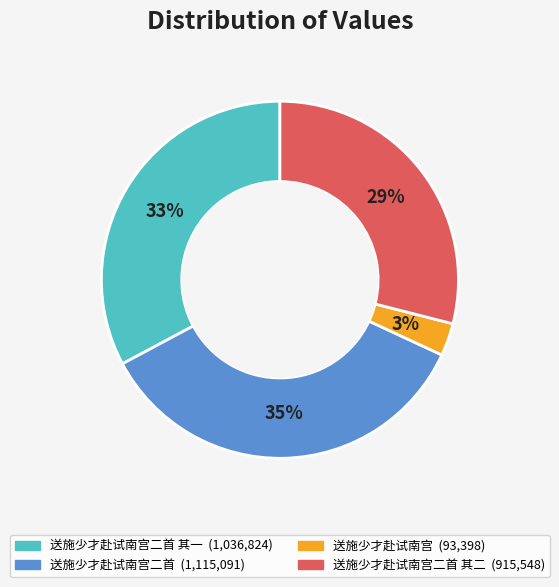

Is there a majority slice in this chart?

No